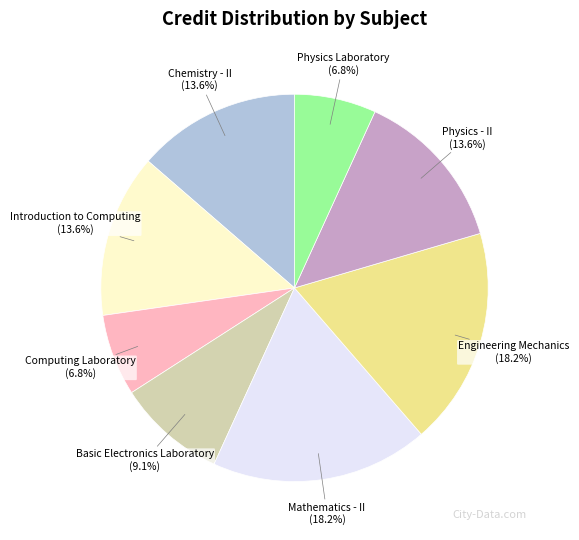

Does any single category account for the majority?

No